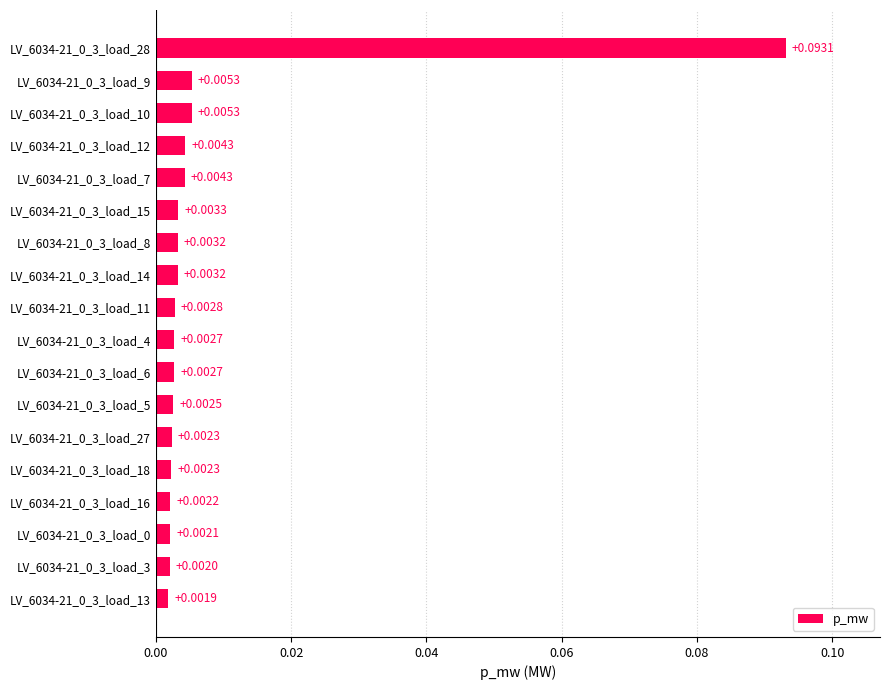

What is the change in value from LV_6034-21_0_3_load_10 to LV_6034-21_0_3_load_28?

+0.1